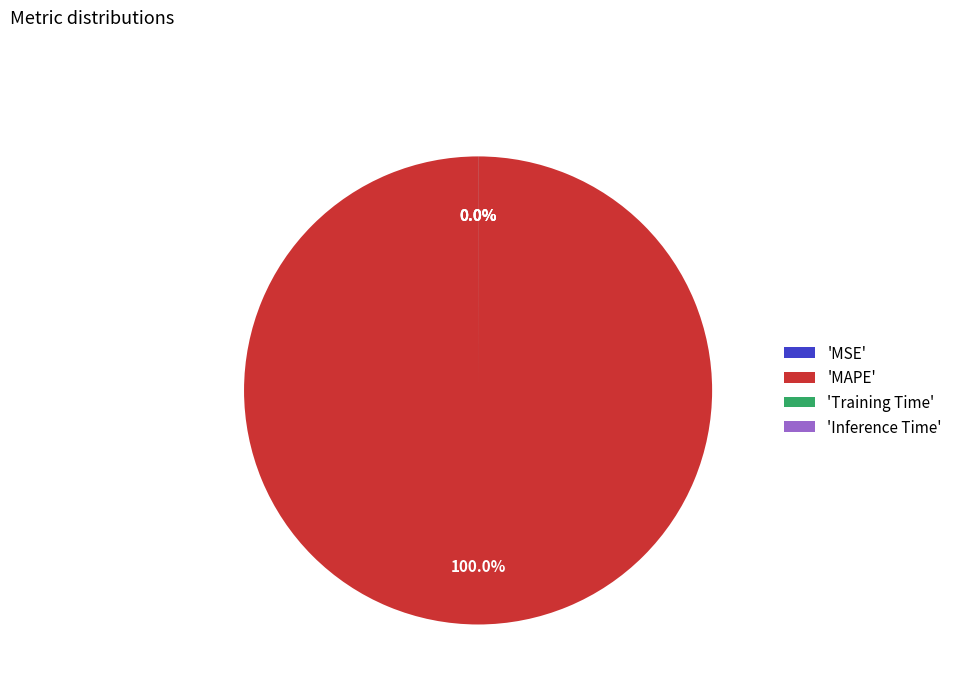

Do Training Time and MSE together represent more than half of the pie?

No